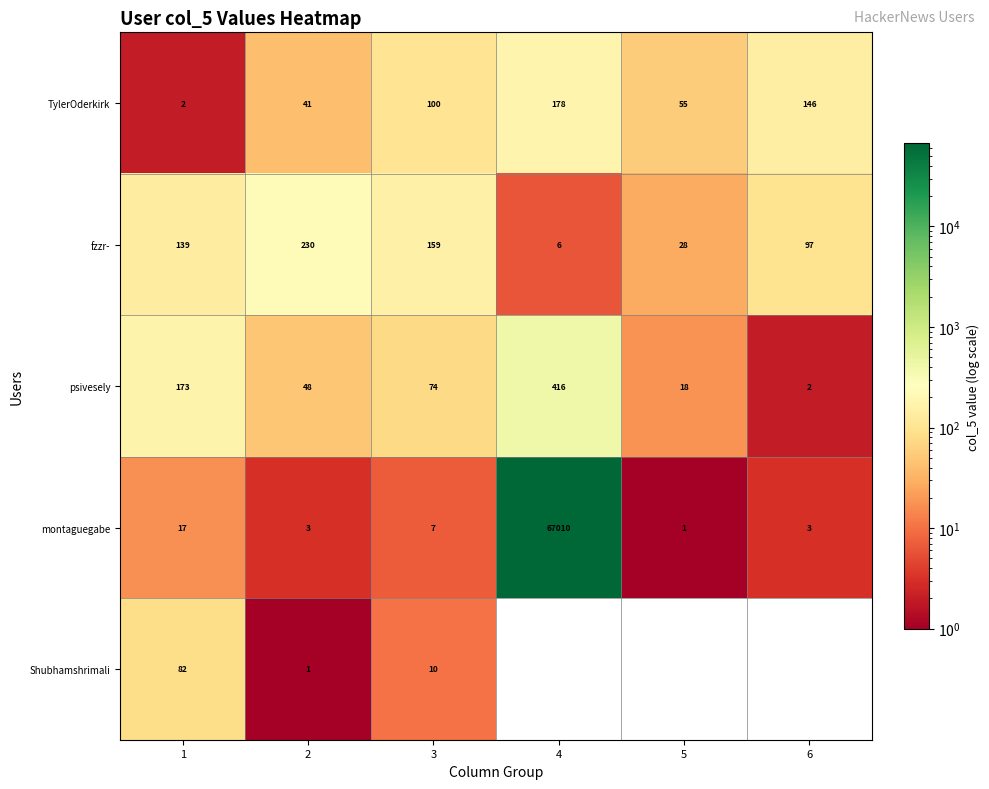

What is the total value across all series at 1?

413